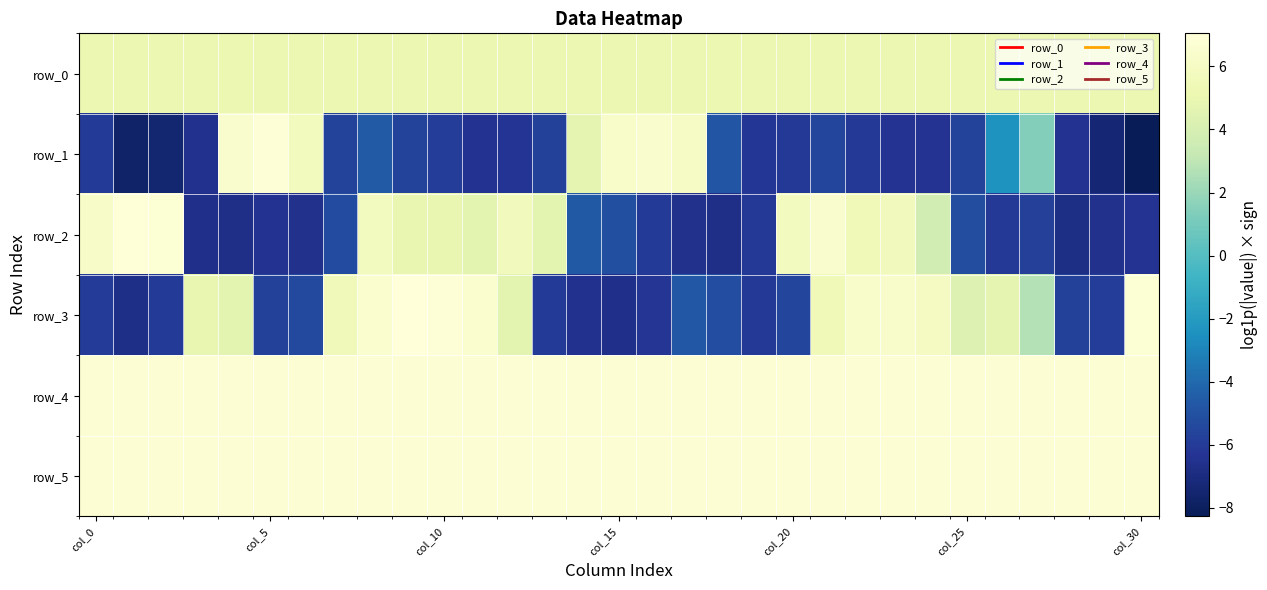

How many data points in row_3 are less than 2?

15